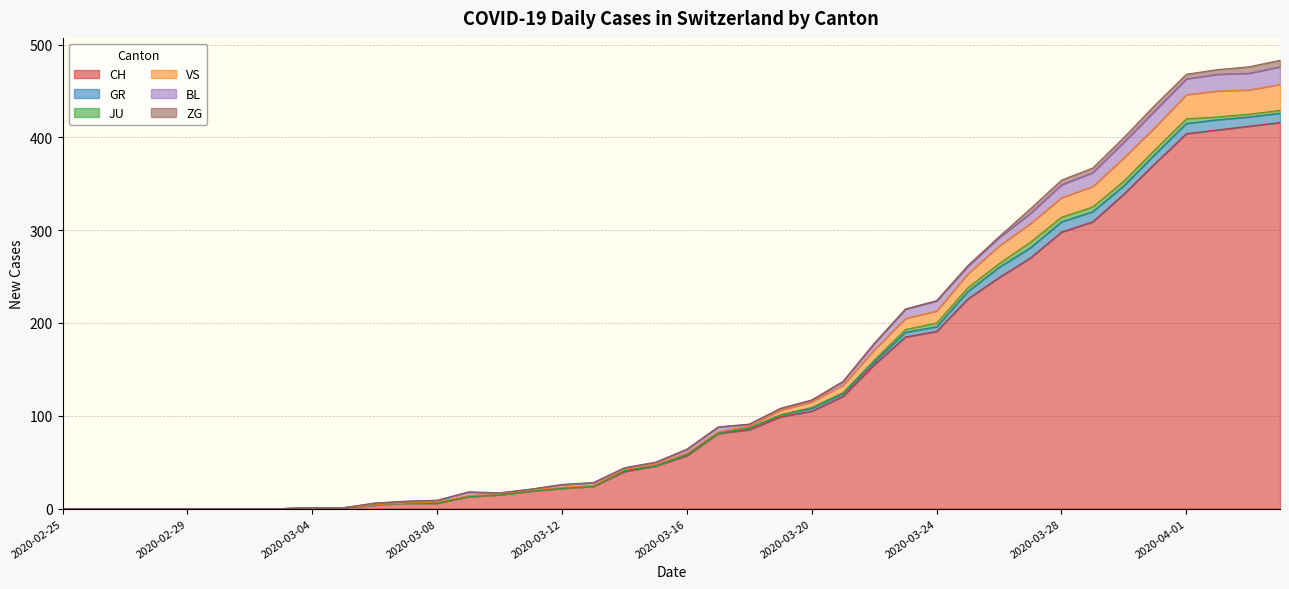

What is the difference between the second highest and second lowest values in the BL series?

18